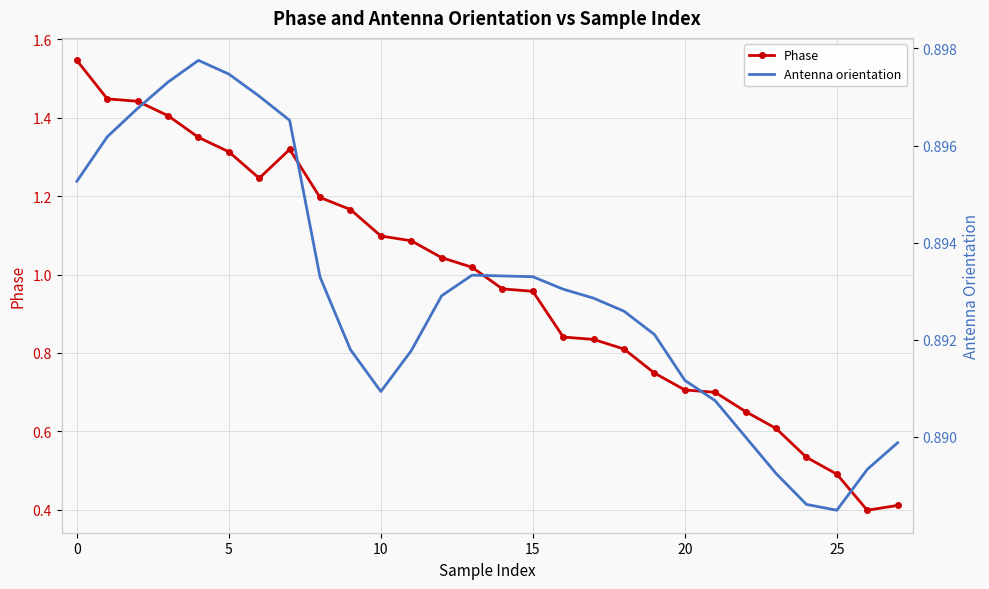

List the series in order of their overall mean, highest first.

Phase, Antenna orientation